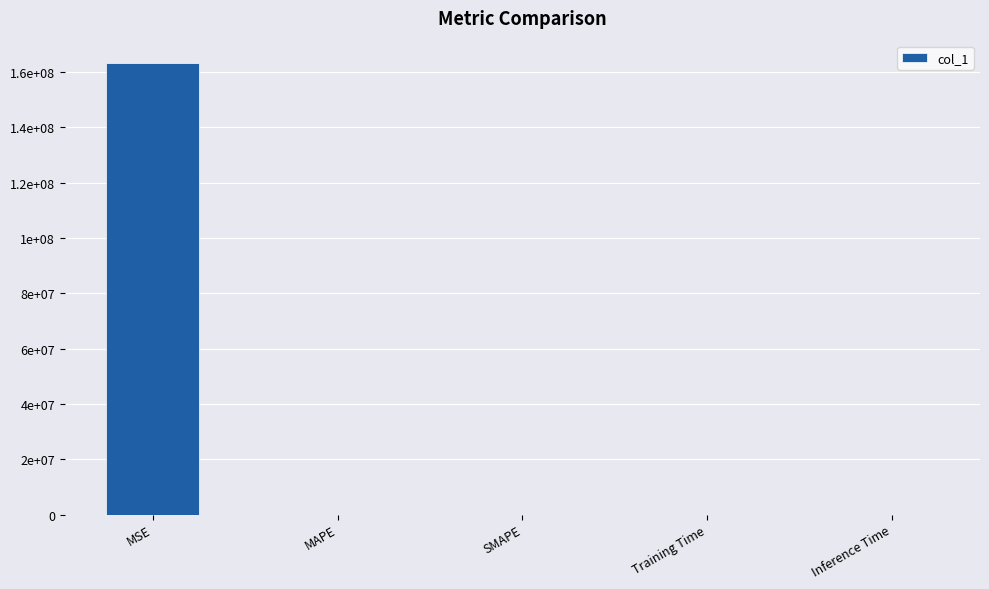

List the labels in order of value, smallest first.

SMAPE, Inference Time, Training Time, MAPE, MSE